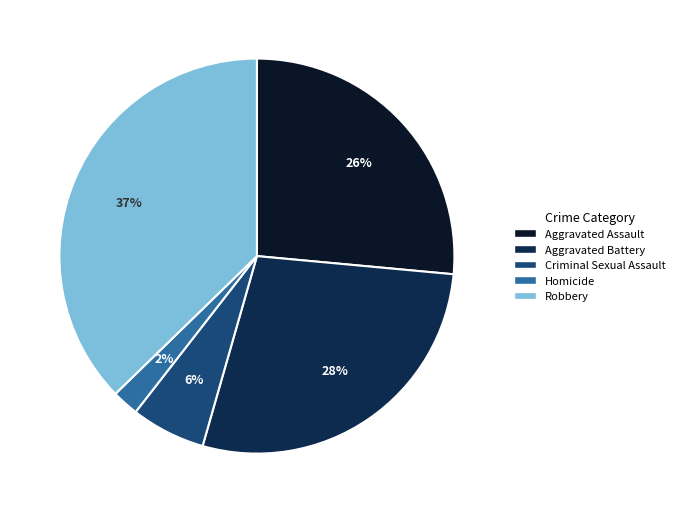

Count the number of slices in the pie.

5